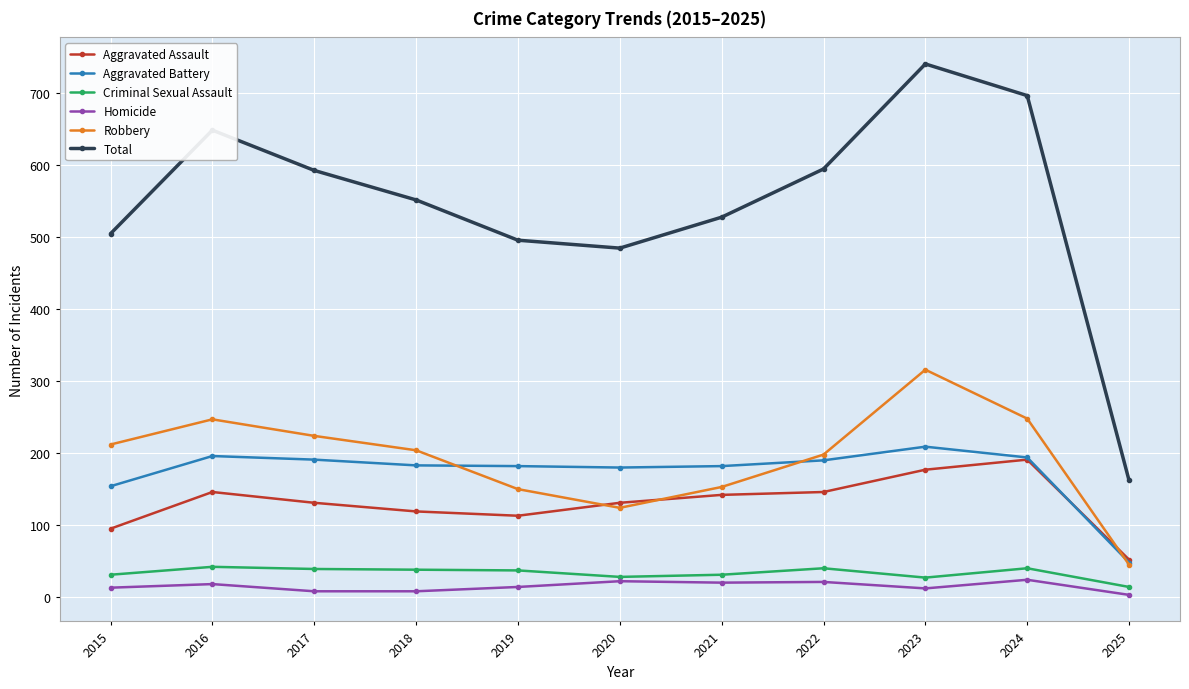

What is the sum of the Total values at 2025 and 2017?

755